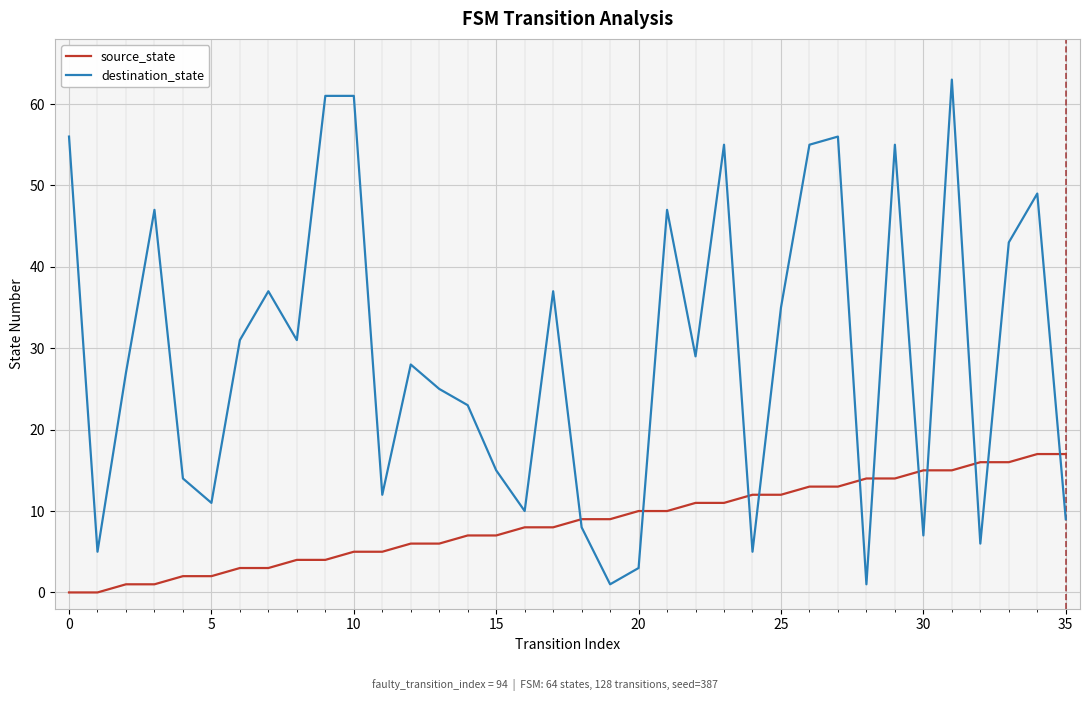

List the series in order of their peak value, highest first.

destination_state, source_state